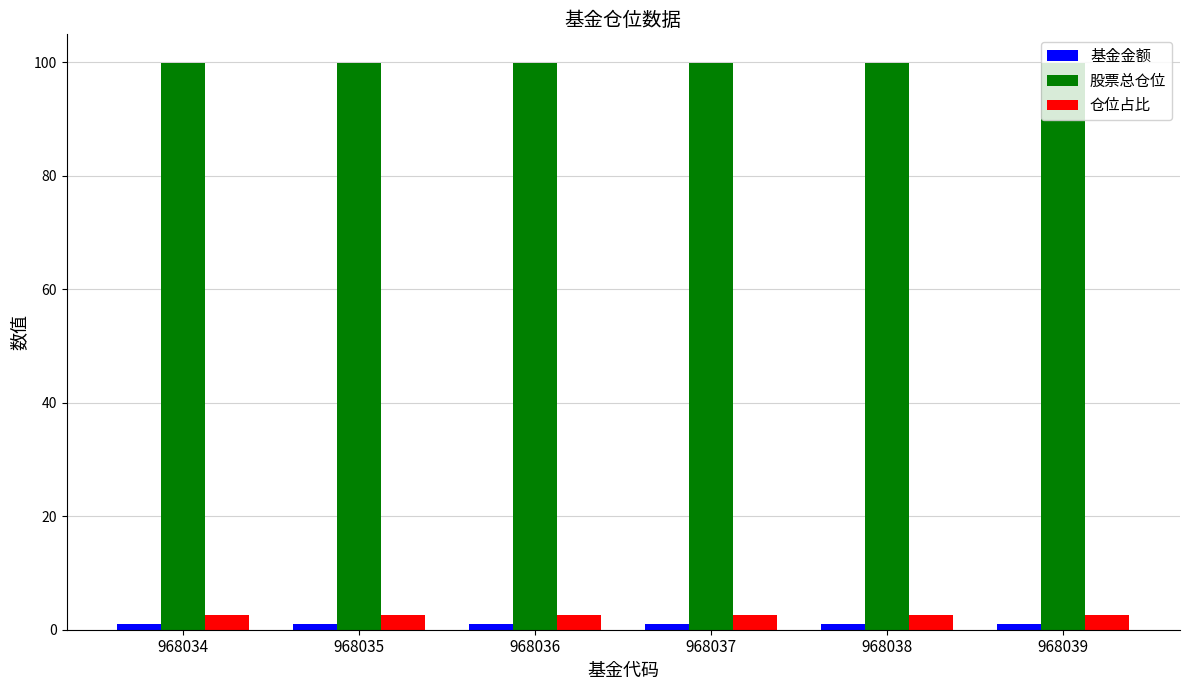

How many series are shown in this chart?

3